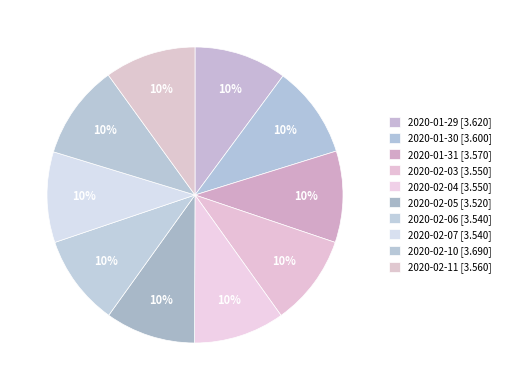

What is the ratio of the value at 2020-01-29 to the value at 2020-02-06?

1.0